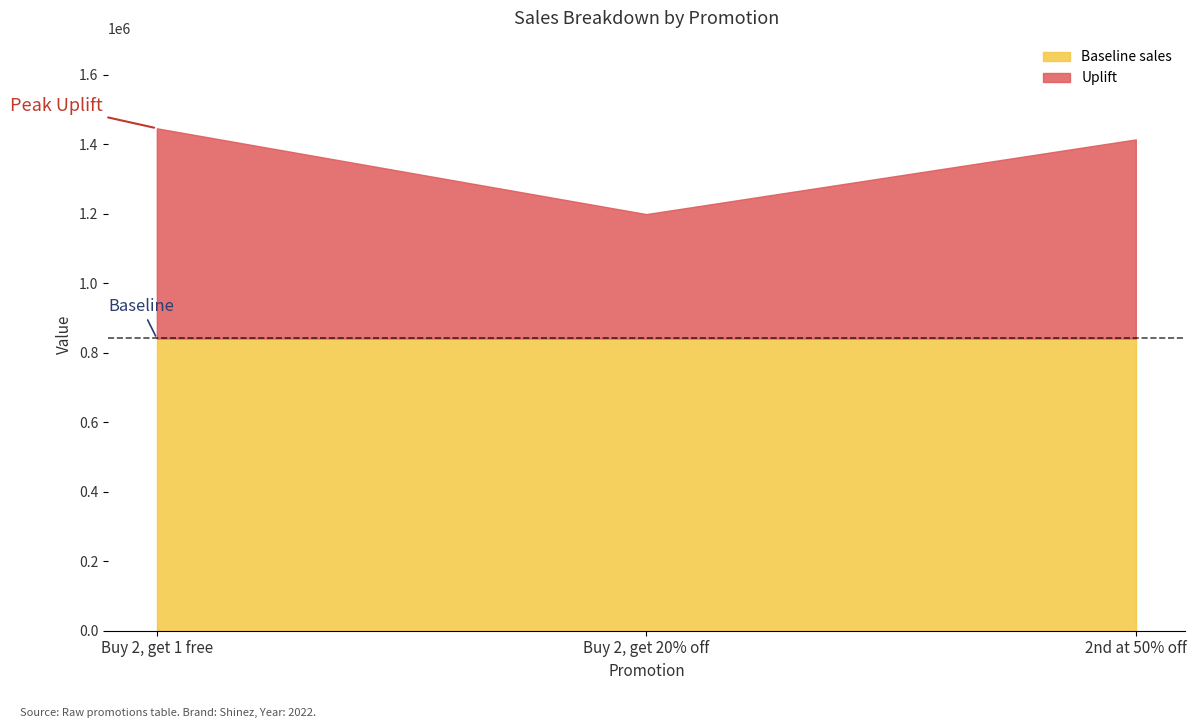

What is the label of the 2nd point from the right?

Buy 2, get 20% off